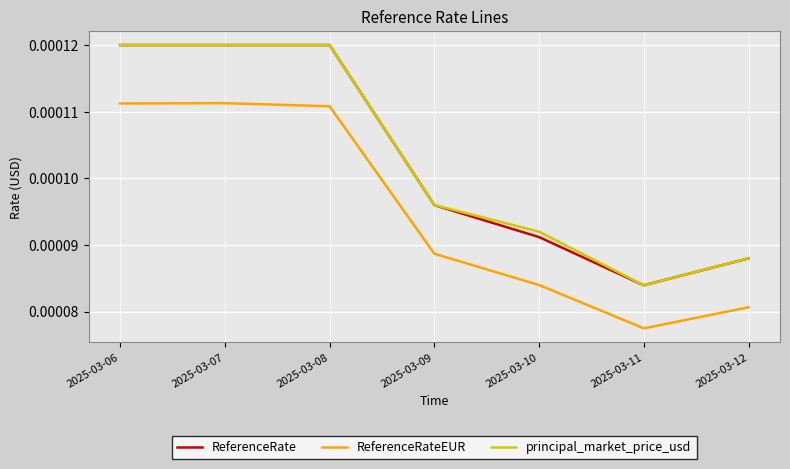

Where is principal_market_price_usd nearest to the value 0?

2025-03-11